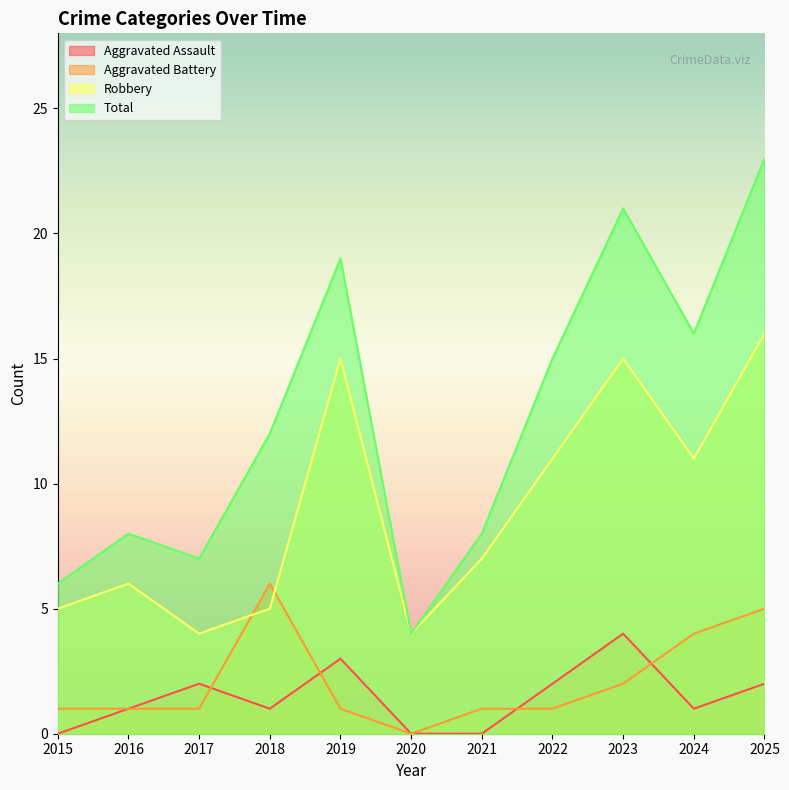

What is the total value across all series at 2022?

29